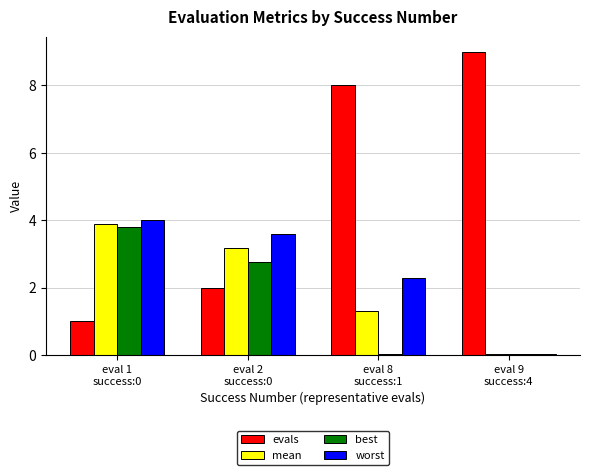

What is the greatest value displayed?

9.0